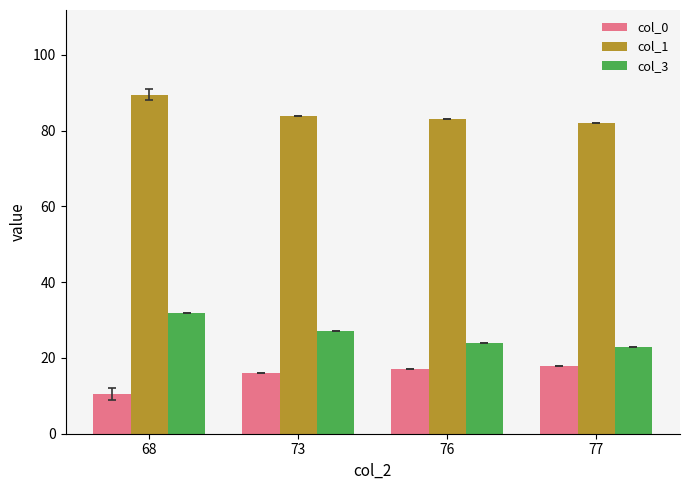

Which series has the largest total across all categories?

col_1